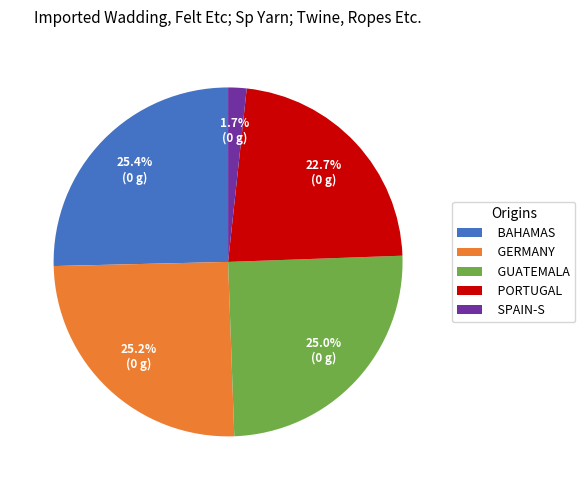

What portion of the pie excludes SPAIN-S?

98.3%